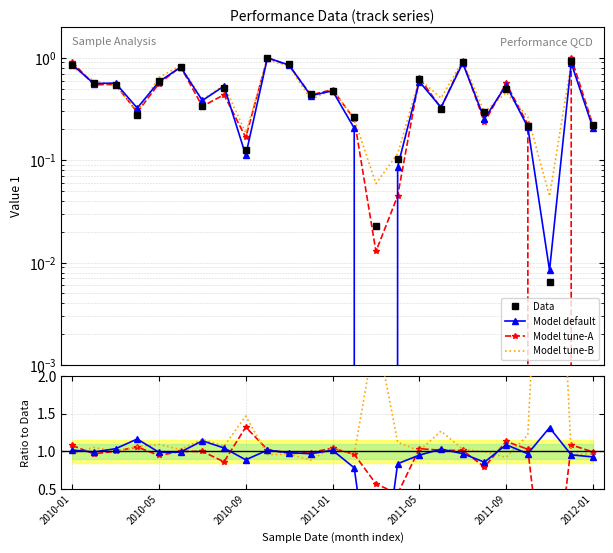

What is the difference between the highest and lowest values at 2011-09?

0.6